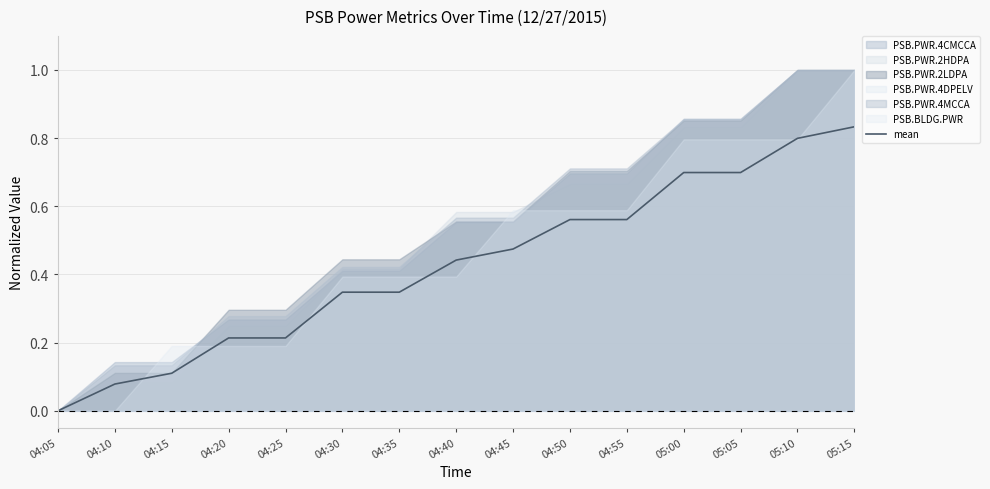

Reading left to right, list all the values displayed in this chart.

04:05=0.0	04:10=0.1	04:15=0.1	04:20=0.2	04:25=0.2	04:30=0.3	04:35=0.3	04:40=0.4	04:45=0.5	04:50=0.6	04:55=0.6	05:00=0.7	05:05=0.7	05:10=0.8	05:15=0.8